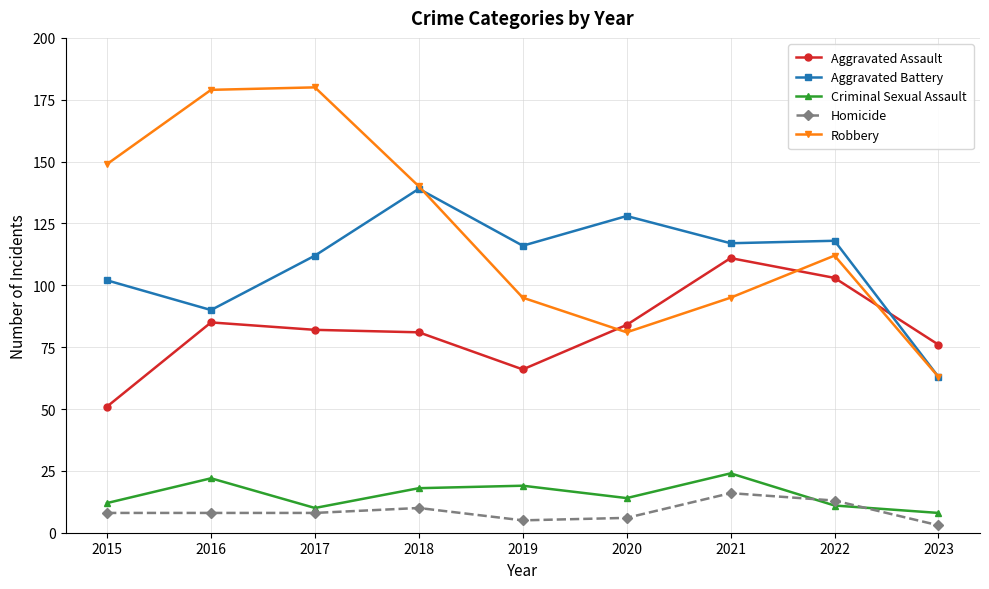

Which series changed the most between 2015 and 2022?

Aggravated Assault